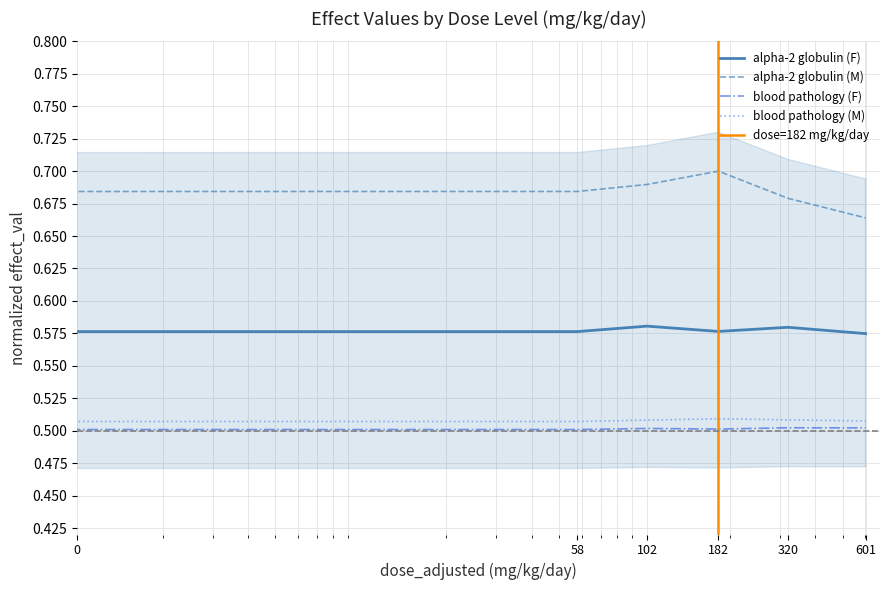

Which has a higher value, 58 or 102?

102